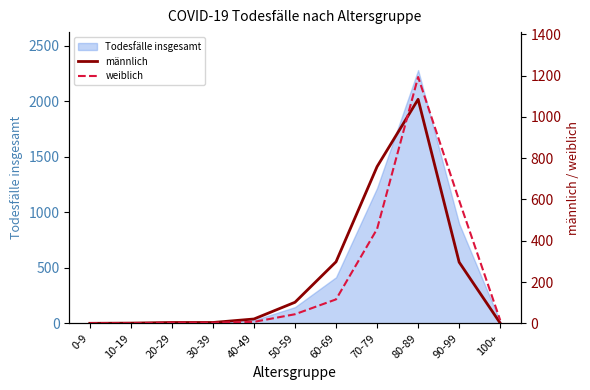

What is the maximum value for Todesfälle insgesamt?

2281